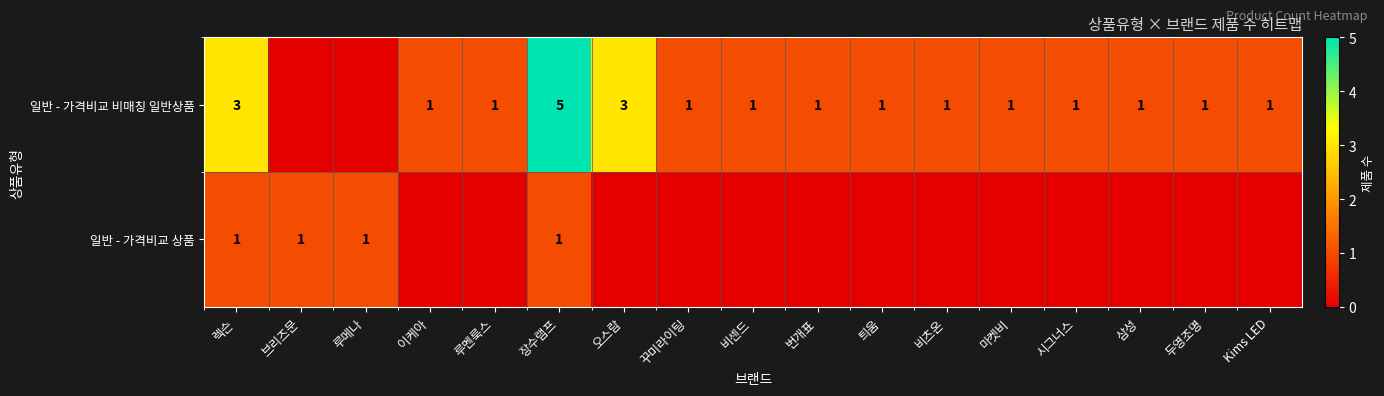

True or false: 일반 - 가격비교 비매칭 일반상품 has a value of 3 at 오스람.

True